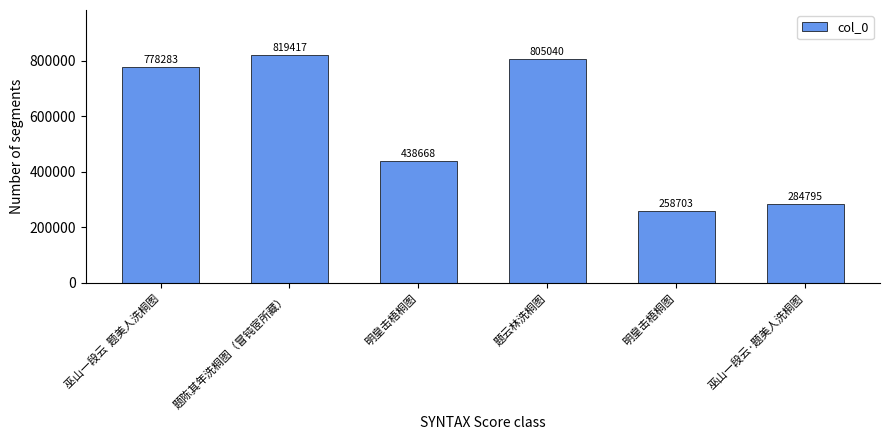

How many values are below 778283?

3